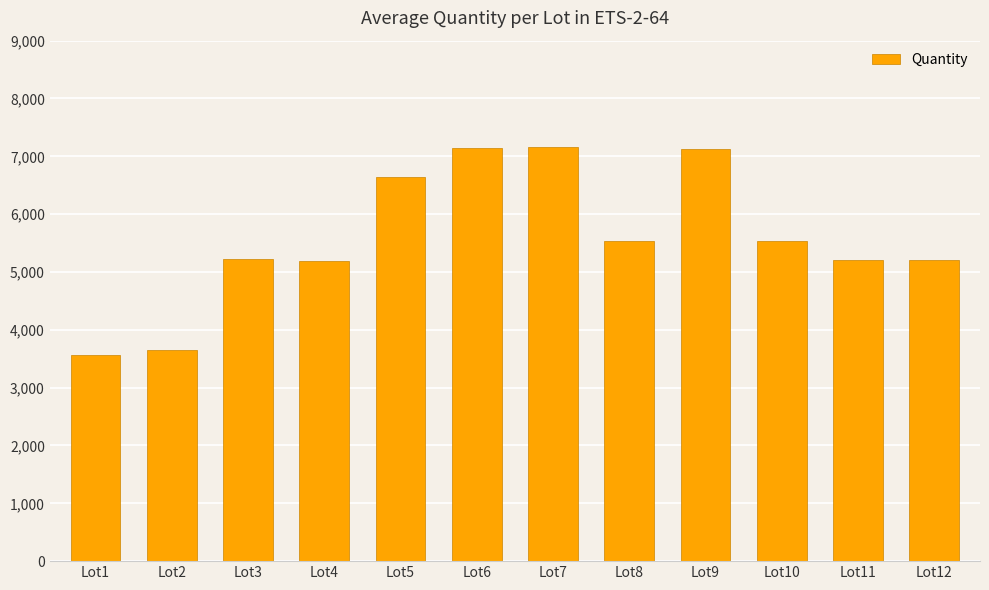

What is the difference between the values at Lot7 and Lot11?

1950.5